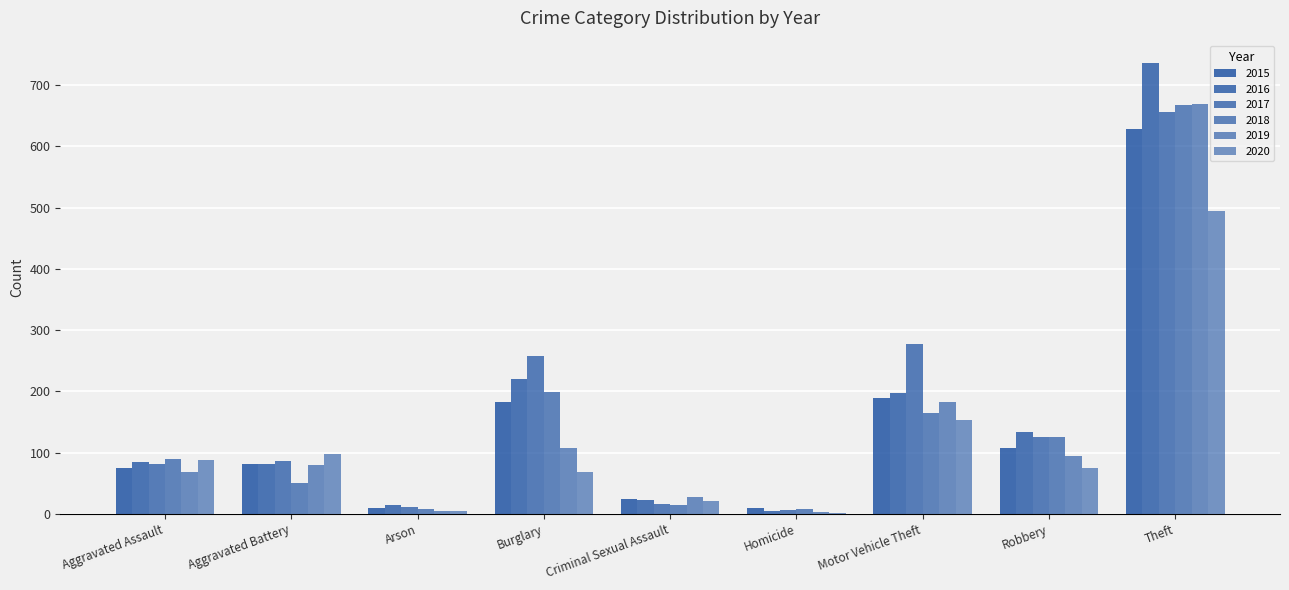

Does the chart contain stacked bars?

No